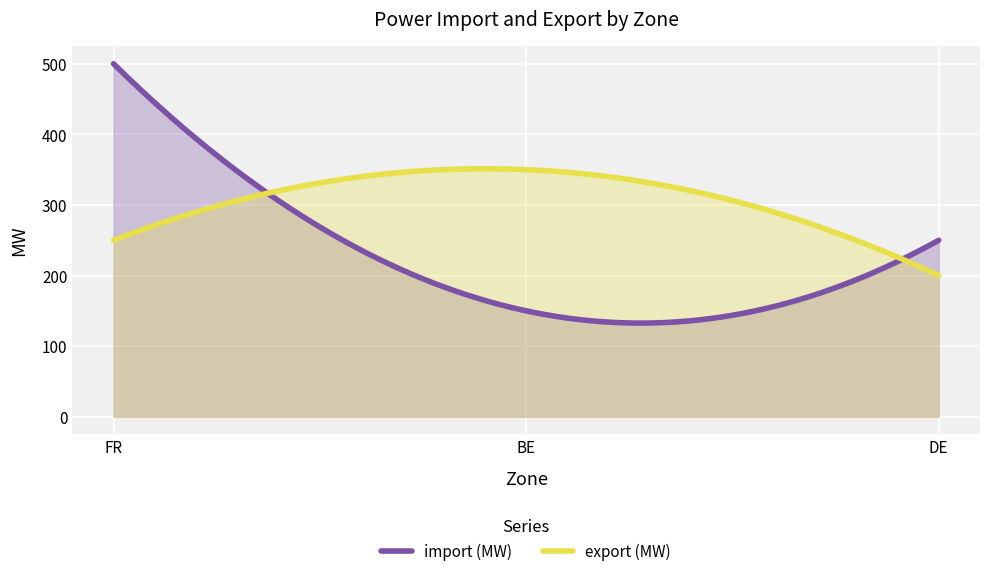

At how many categories does at least one series exceed 439?

1